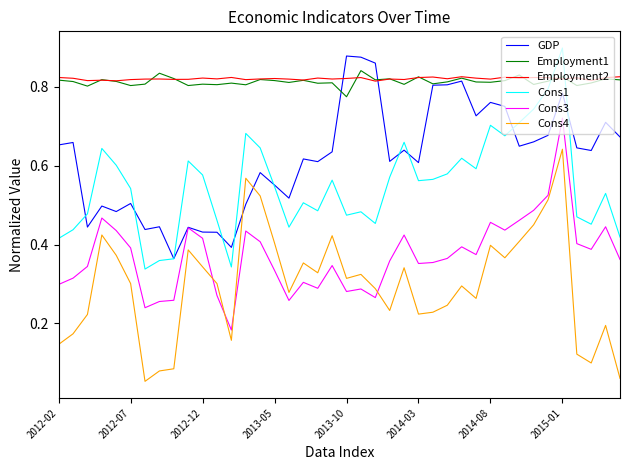

After their last crossing, which series has the higher values: Employment2 or GDP?

Employment2